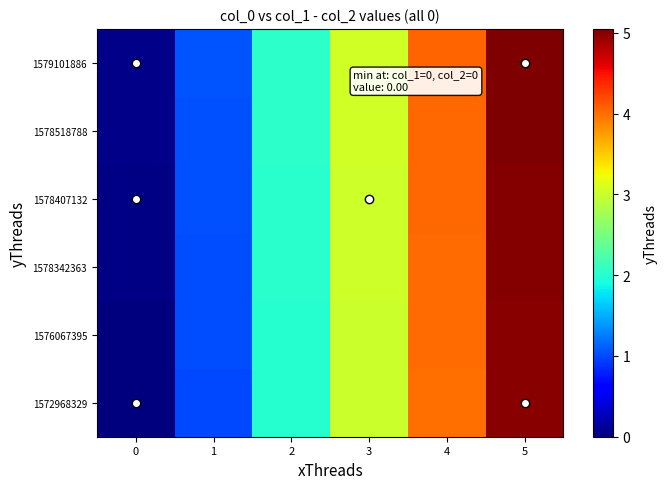

Which series changed the most between 0 and 3?

1572968329